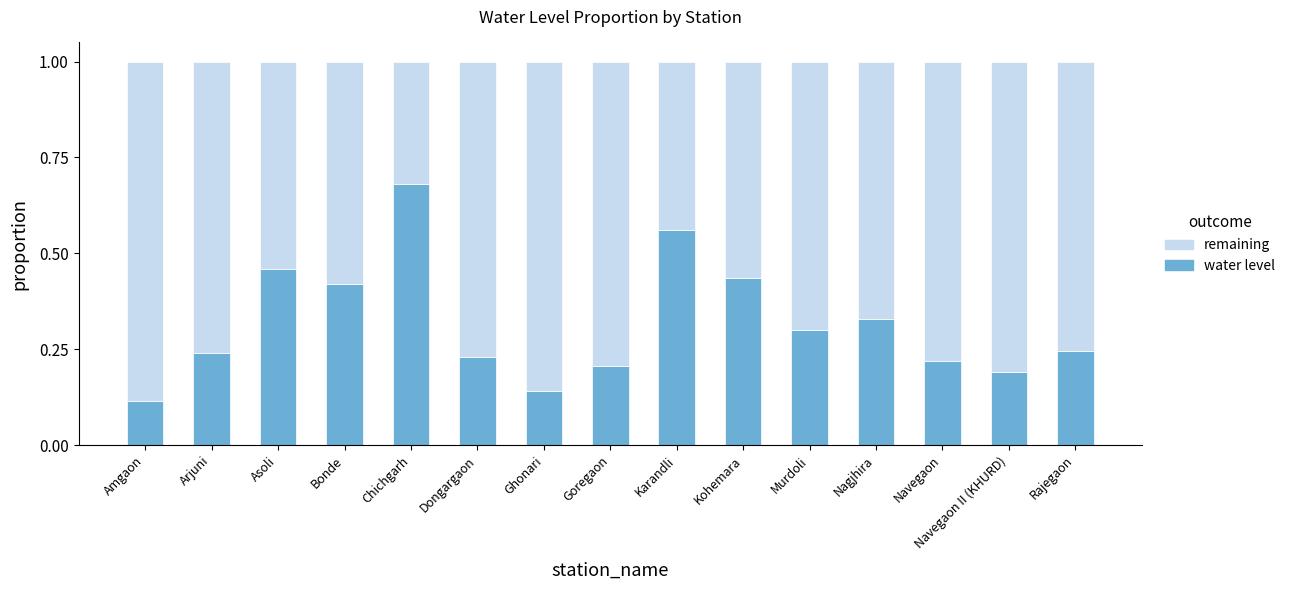

What are all the series names shown in the legend?

remaining, water level